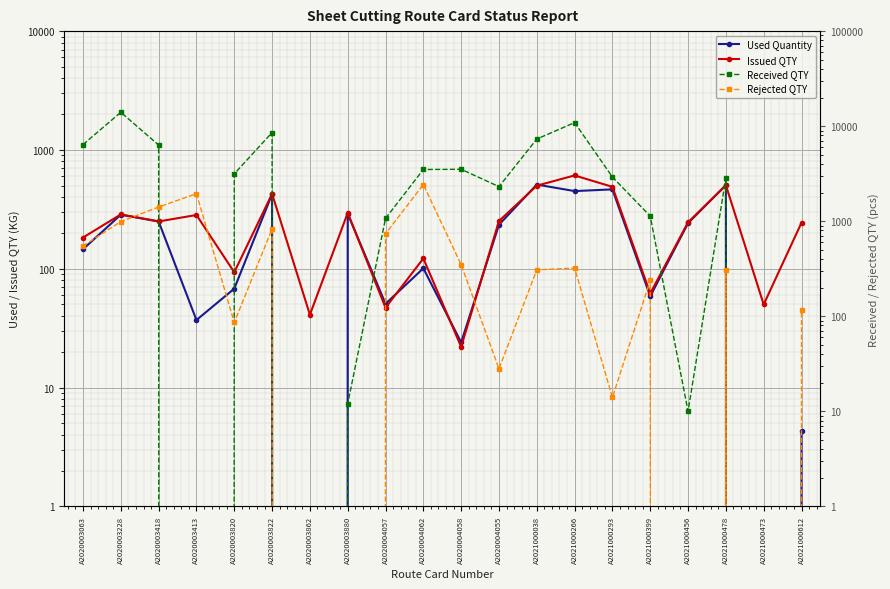

Reading right to left, list all the values displayed in this chart.

Used Quantity: A2021000612=4.3	A2021000473=0.0	A2021000478=504.8	A2021000456=242.0	A2021000399=58.6	A2021000293=465.6	A2021000266=450.3	A2021000038=511.0	A2020004055=234.7	A2020004058=24.0	A2020004062=100.8	A2020004057=50.7	A2020003880=290.4	A2020003862=0.0	A2020003822=423.7	A2020003820=68.0	A2020003413=37.0	A2020003418=250.0	A2020003228=284.8	A2020003063=145.9
Issued QTY: A2021000612=244.0	A2021000473=50.0	A2021000478=504.9	A2021000456=246.0	A2021000399=62.0	A2021000293=488.8	A2021000266=610.0	A2021000038=500.0	A2020004055=252.0	A2020004058=22.0	A2020004062=122.0	A2020004057=47.0	A2020003880=295.2	A2020003862=41.0	A2020003822=427.0	A2020003820=93.4	A2020003413=283.3	A2020003418=250.0	A2020003228=286.4	A2020003063=183.0
Received QTY: A2021000612=0.0	A2021000473=0.0	A2021000478=2865.0	A2021000456=10.0	A2021000399=1131.0	A2021000293=2914.0	A2021000266=10900.0	A2021000038=7320.0	A2020004055=2310.0	A2020004058=3519.0	A2020004062=3500.0	A2020004057=1071.0	A2020003880=12.0	A2020003862=0.0	A2020003822=8560.0	A2020003820=3150.0	A2020003413=0.0	A2020003418=6329.0	A2020003228=14000.0	A2020003063=6400.0
Rejected QTY: A2021000612=117.0	A2021000473=0.0	A2021000478=310.0	A2021000456=0.0	A2021000399=238.0	A2021000293=14.0	A2021000266=321.0	A2021000038=308.0	A2020004055=28.0	A2020004058=349.0	A2020004062=2430.0	A2020004057=739.0	A2020003880=0.0	A2020003862=0.0	A2020003822=829.0	A2020003820=86.0	A2020003413=1947.0	A2020003418=1411.0	A2020003228=990.0	A2020003063=548.0